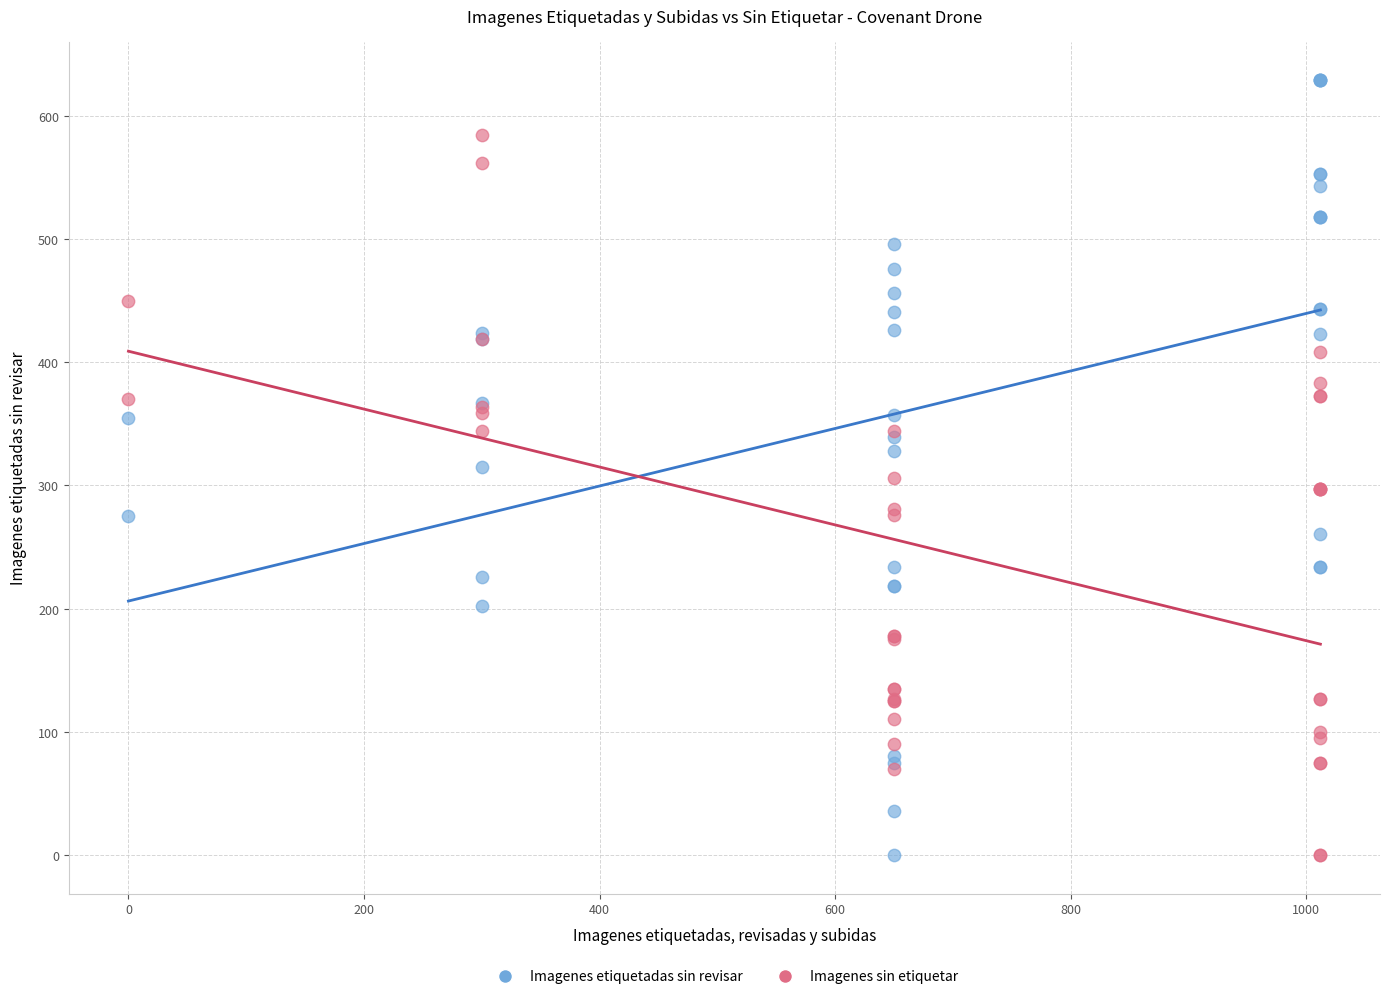

Which series has the largest Y range (max minus min)?

Imagenes etiquetadas sin revisar